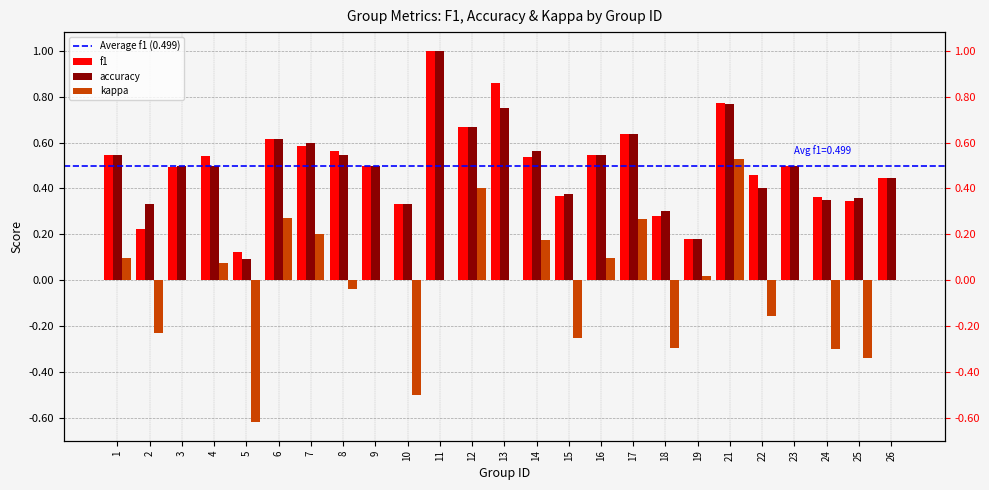

True or false: accuracy has a value of 0.3 at 18.

True